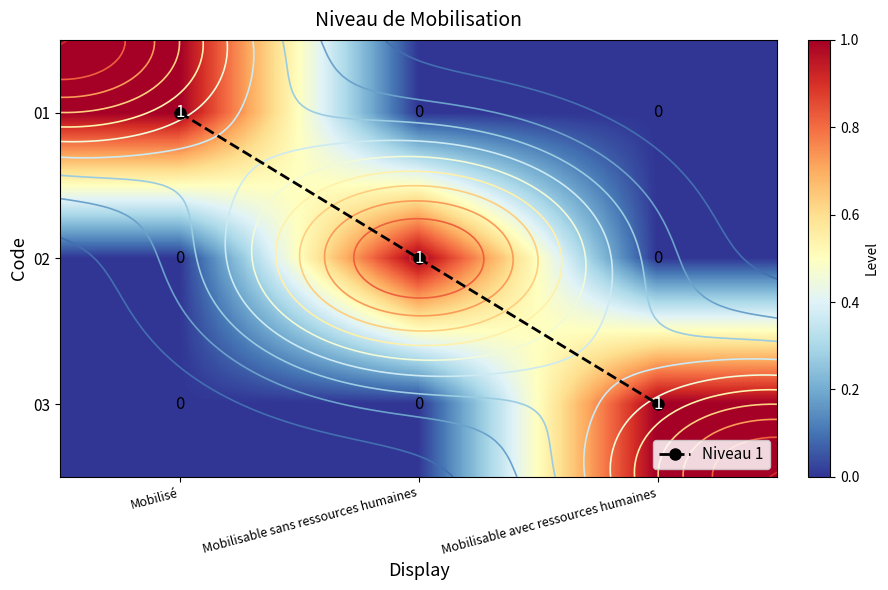

Where is 03 nearest to the value 0?

Mobilisé